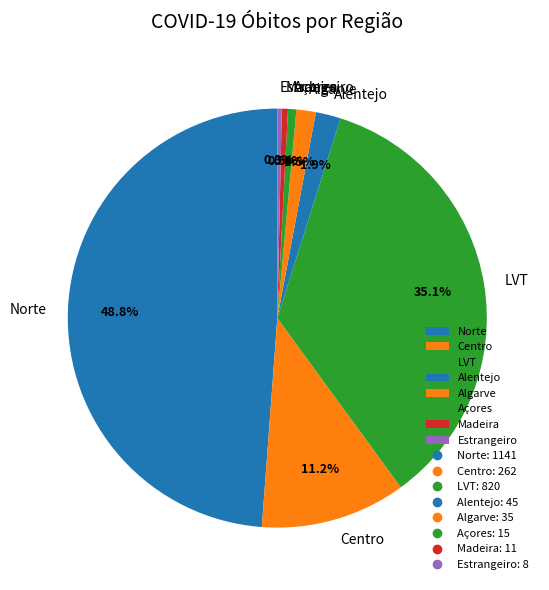

What percentage is NOT represented by Centro?

88.8%